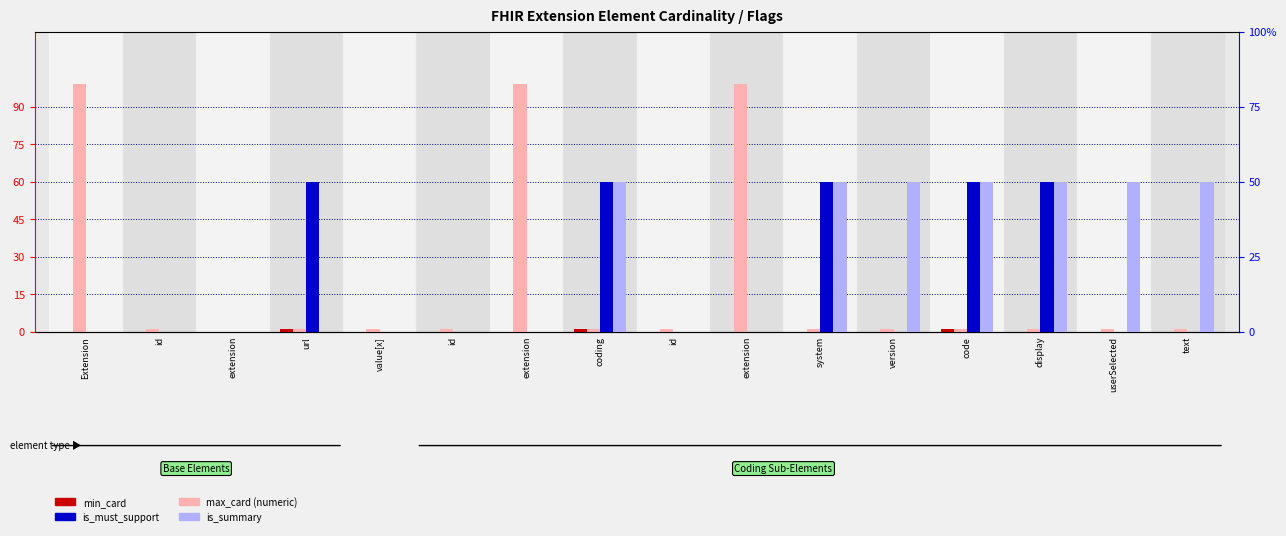

Which category has the lowest value in the is_must_support series?

Extension